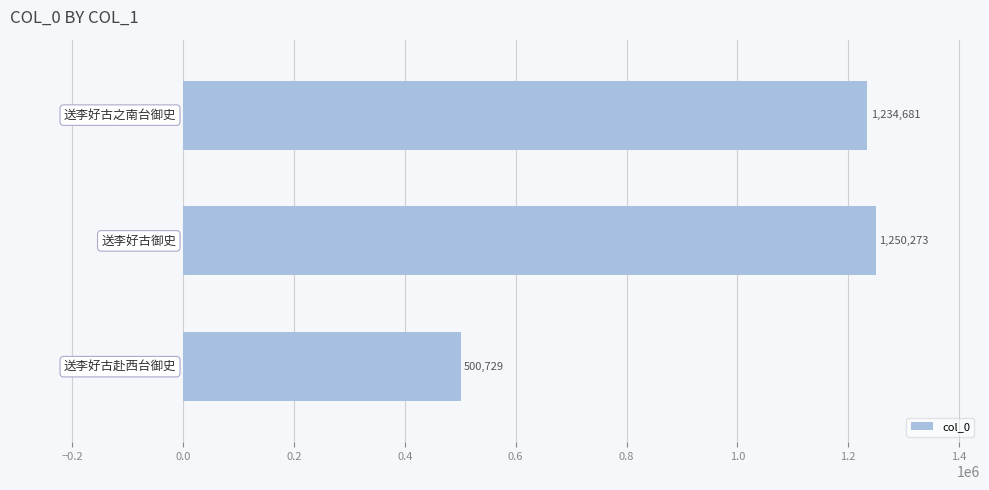

What is the greatest value displayed?

1250273